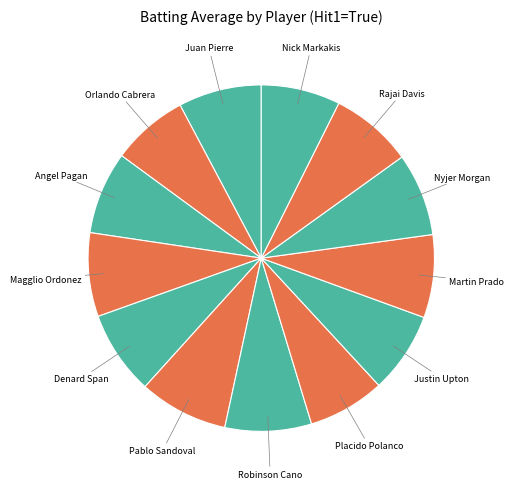

Count the number of slices in the pie.

13